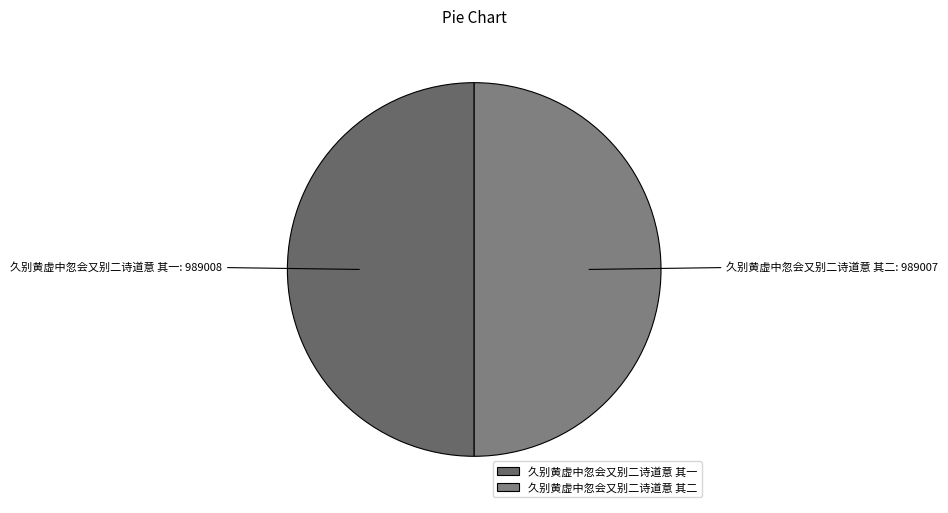

Is it true that 久别黄虚中忽会又别二诗道意 其一 is 50% of the pie?

True